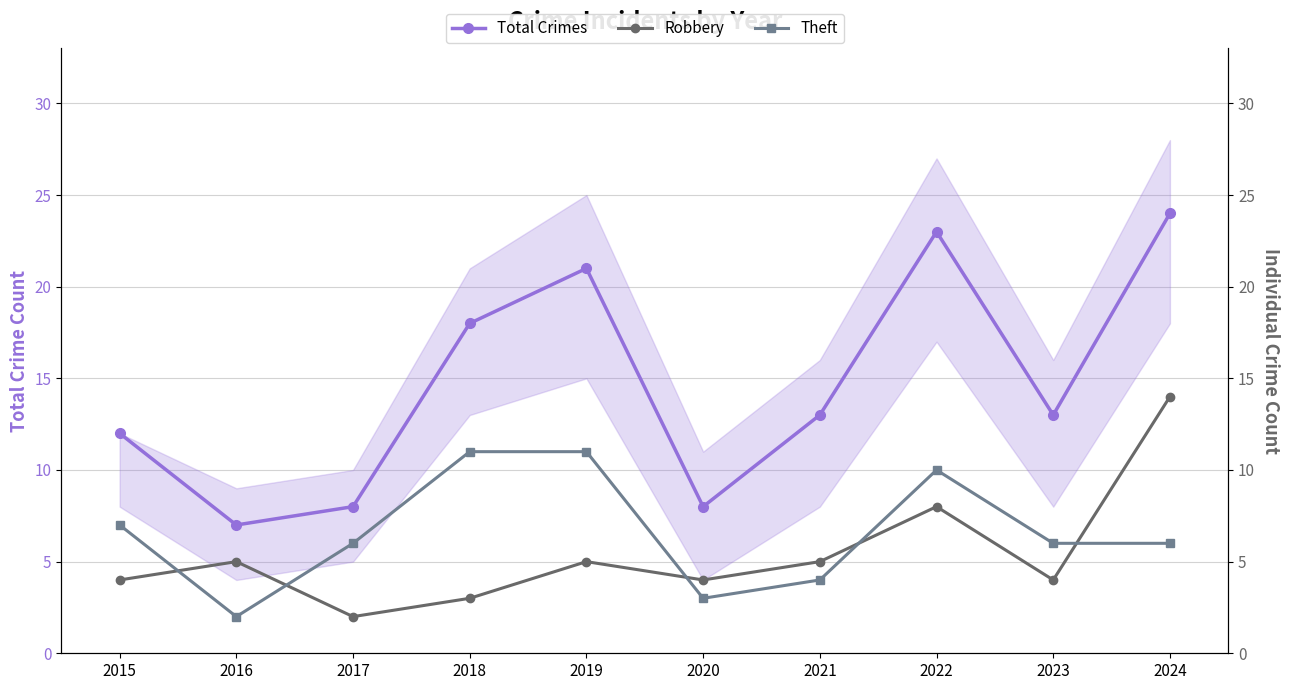

Which series has the largest total across all categories?

Total Crimes